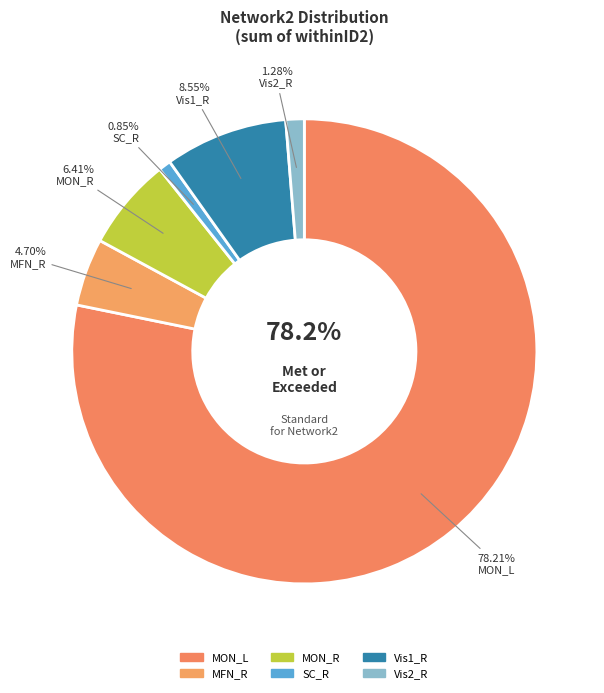

What percentage is NOT represented by Vis2_R?

98.7%